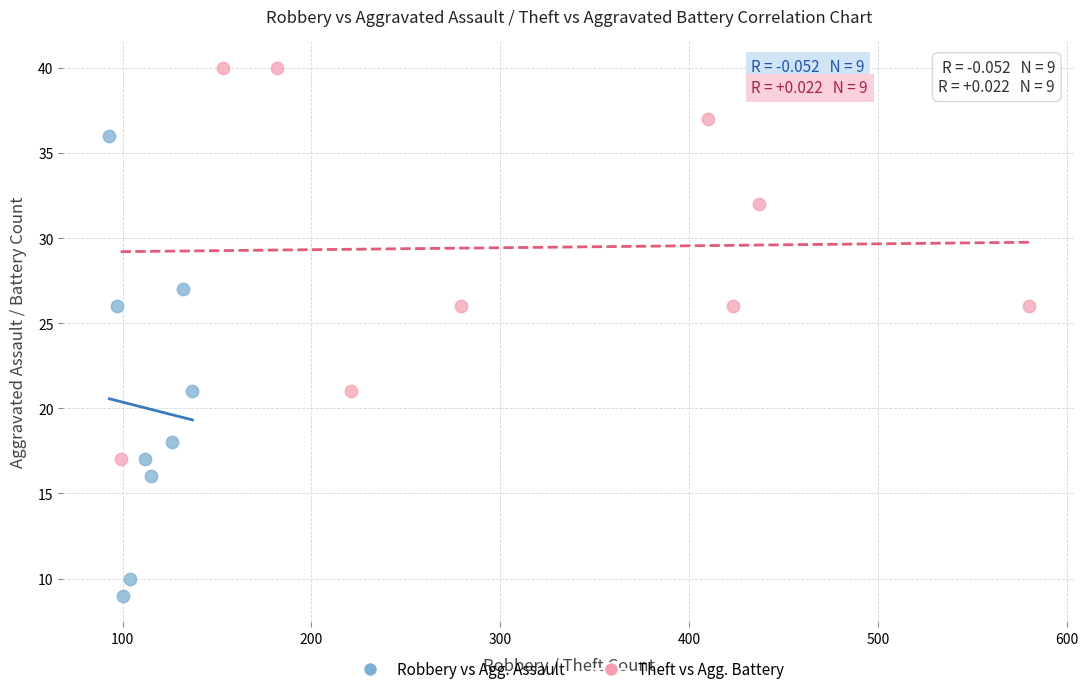

Which series has the widest spread of Y values?

Robbery vs Agg. Assault